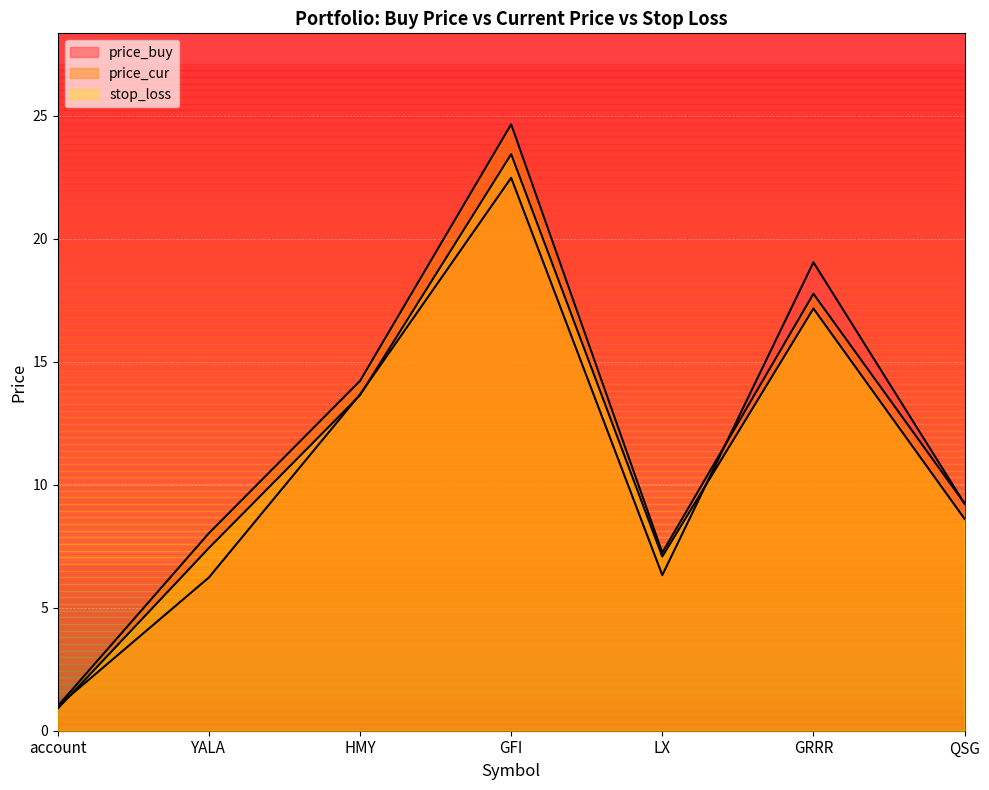

List the series in order of their peak value, lowest first.

price_buy, stop_loss, price_cur